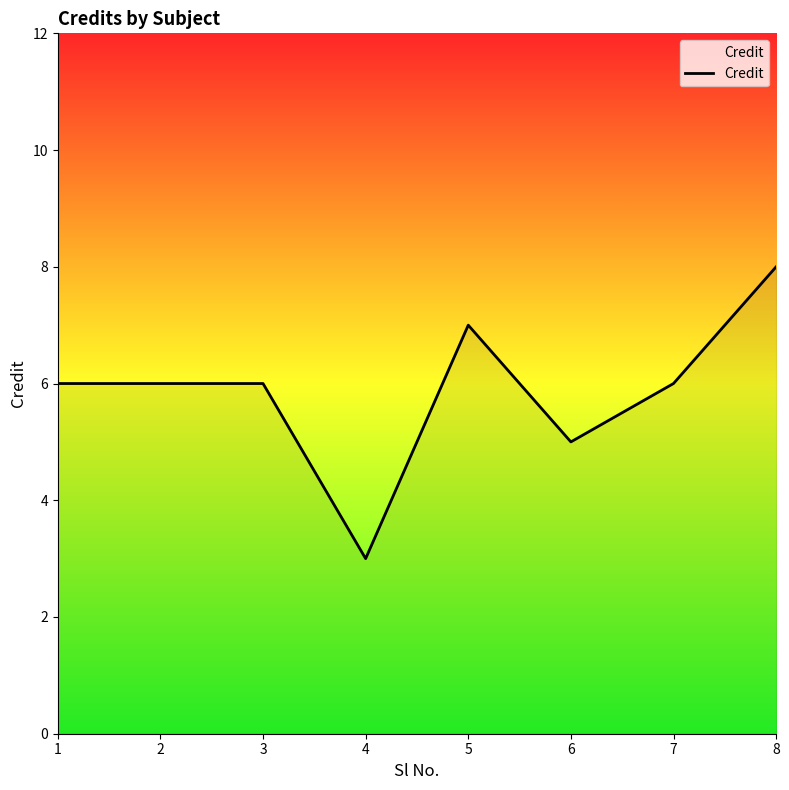

True or false: the data has more than 0 interior local peaks.

True